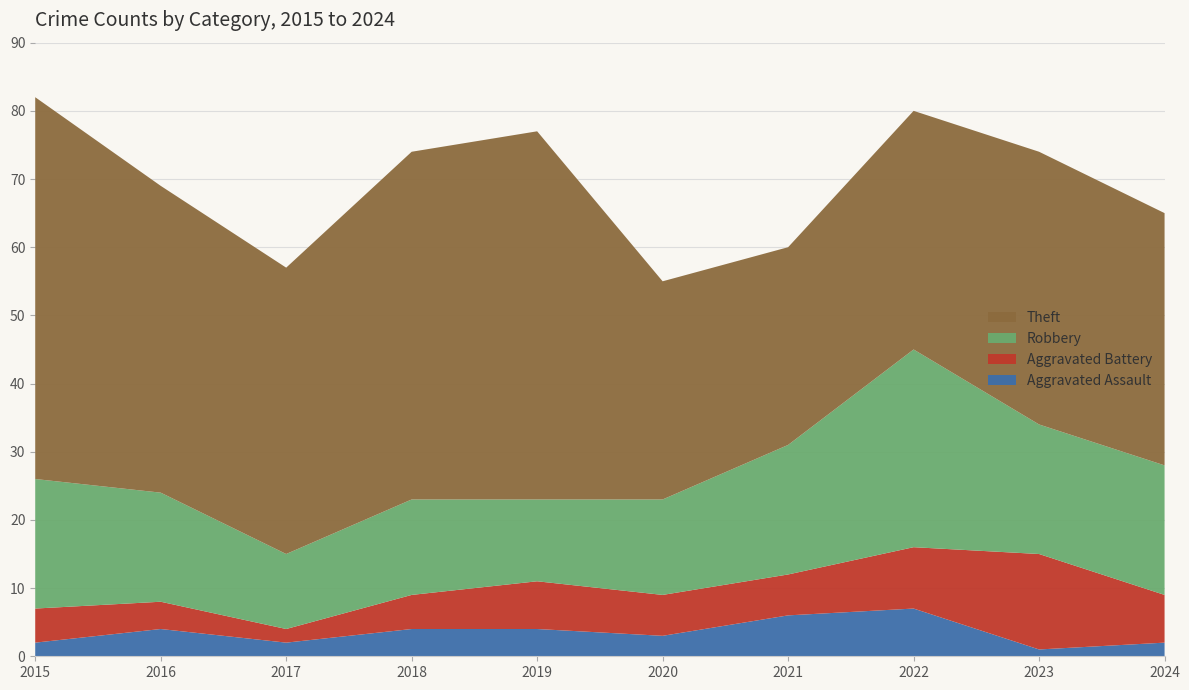

Reading left to right, what are all the values shown in this chart?

Aggravated Assault: 2015=2	2016=4	2017=2	2018=4	2019=4	2020=3	2021=6	2022=7	2023=1	2024=2
Aggravated Battery: 2015=5	2016=4	2017=2	2018=5	2019=7	2020=6	2021=6	2022=9	2023=14	2024=7
Robbery: 2015=19	2016=16	2017=11	2018=14	2019=12	2020=14	2021=19	2022=29	2023=19	2024=19
Theft: 2015=56	2016=45	2017=42	2018=51	2019=54	2020=32	2021=29	2022=35	2023=40	2024=37